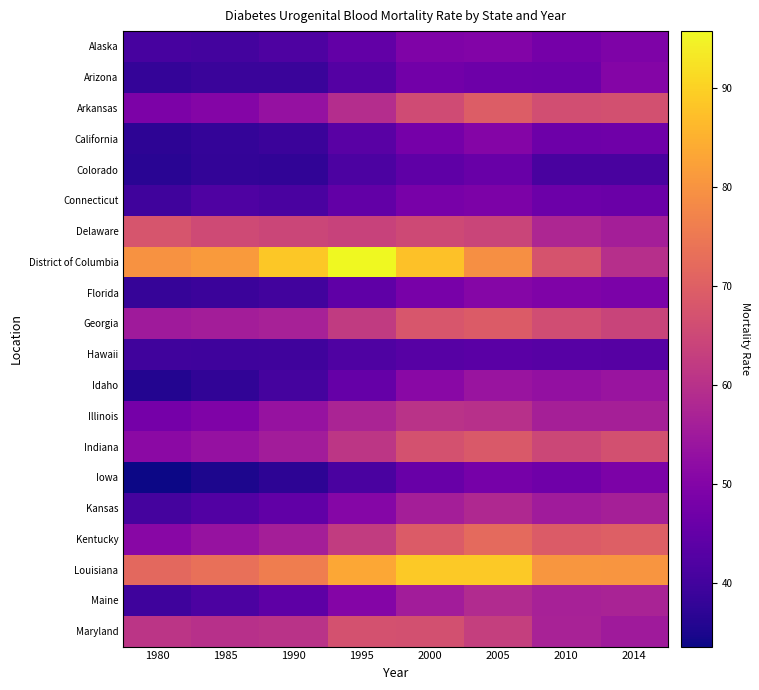

Rank the series by their maximum value, from lowest to highest.

Hawaii, Colorado, Connecticut, Iowa, Alaska, California, Arizona, Florida, Idaho, Kansas, Maine, Illinois, Maryland, Delaware, Indiana, Georgia, Arkansas, Kentucky, Louisiana, District of Columbia